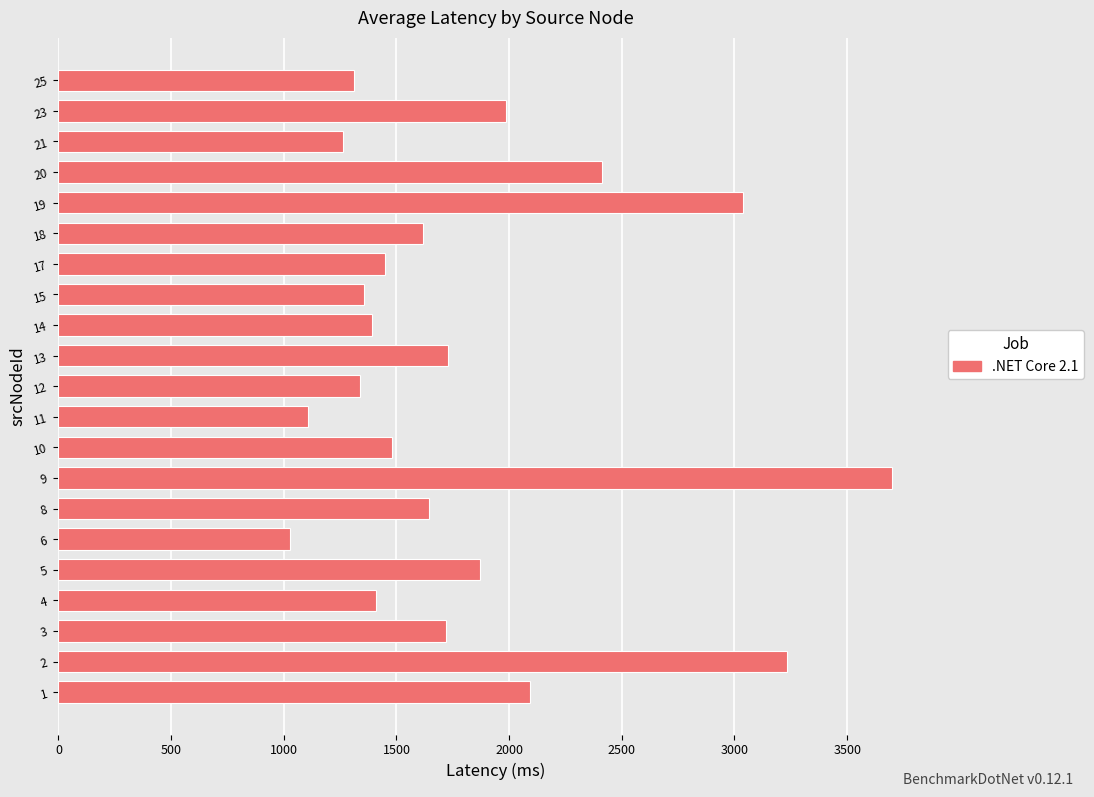

Read the value at 3.

1722.0